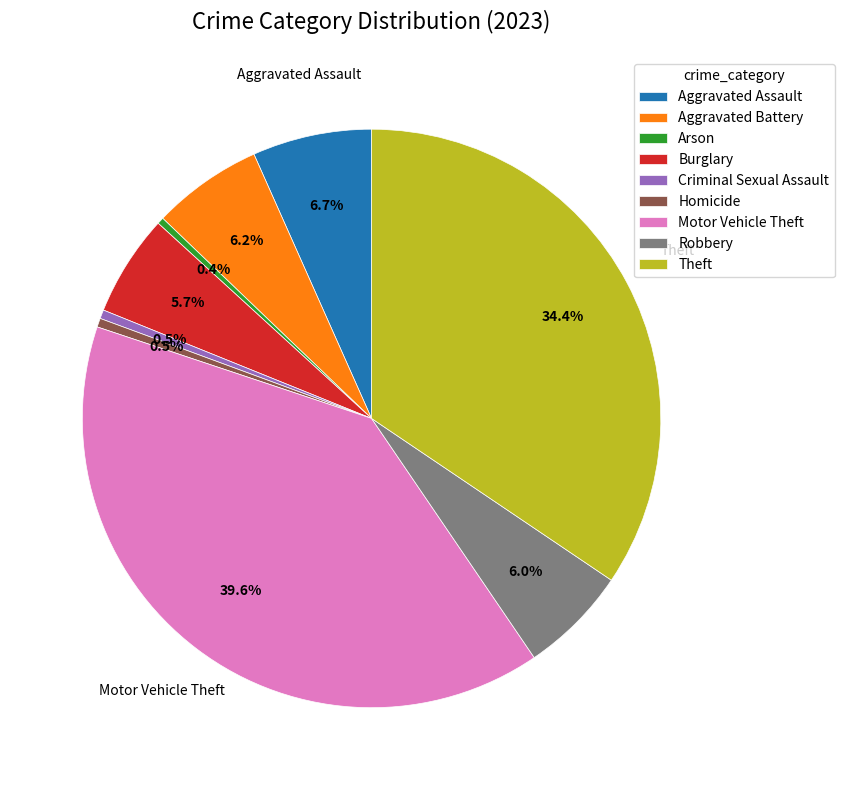

To the nearest percent, what is the difference between the Motor Vehicle Theft and Theft slice percentages?

5%